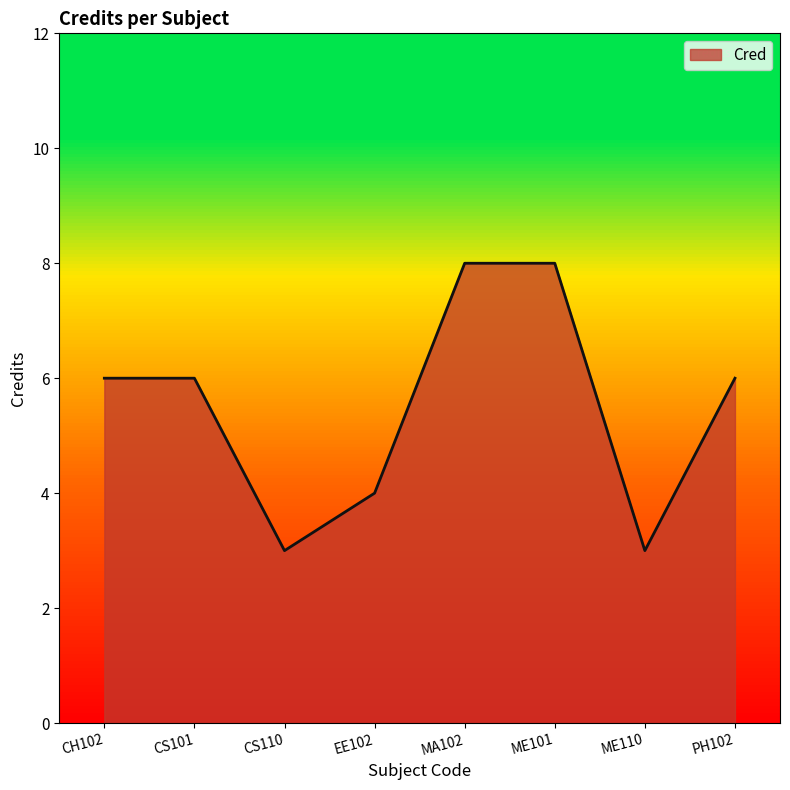

What is the sum of all values?

44